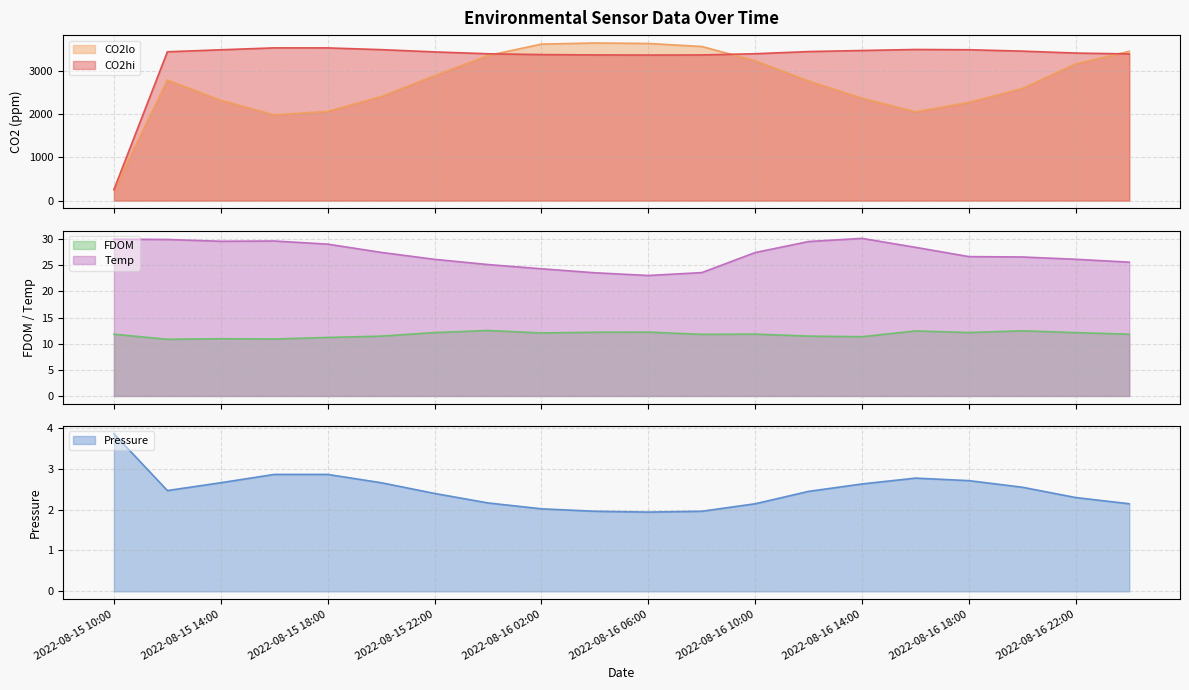

How many distinct data groups are displayed?

5